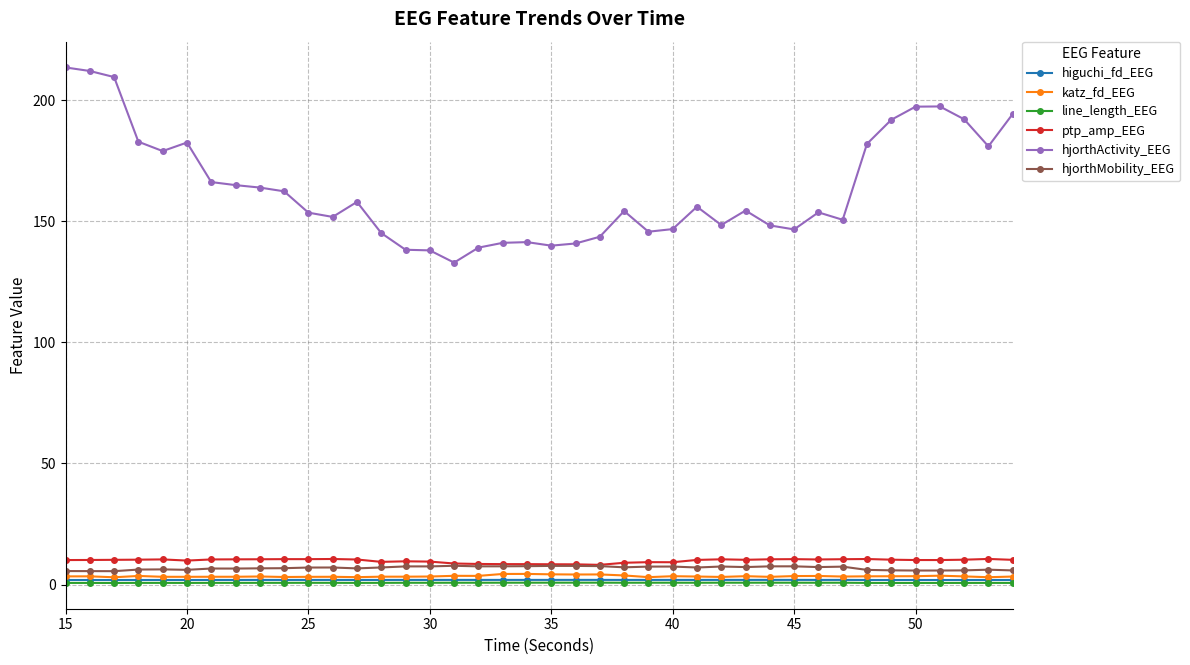

What is the difference between the maximum and minimum values in the higuchi_fd_EEG series?

0.1